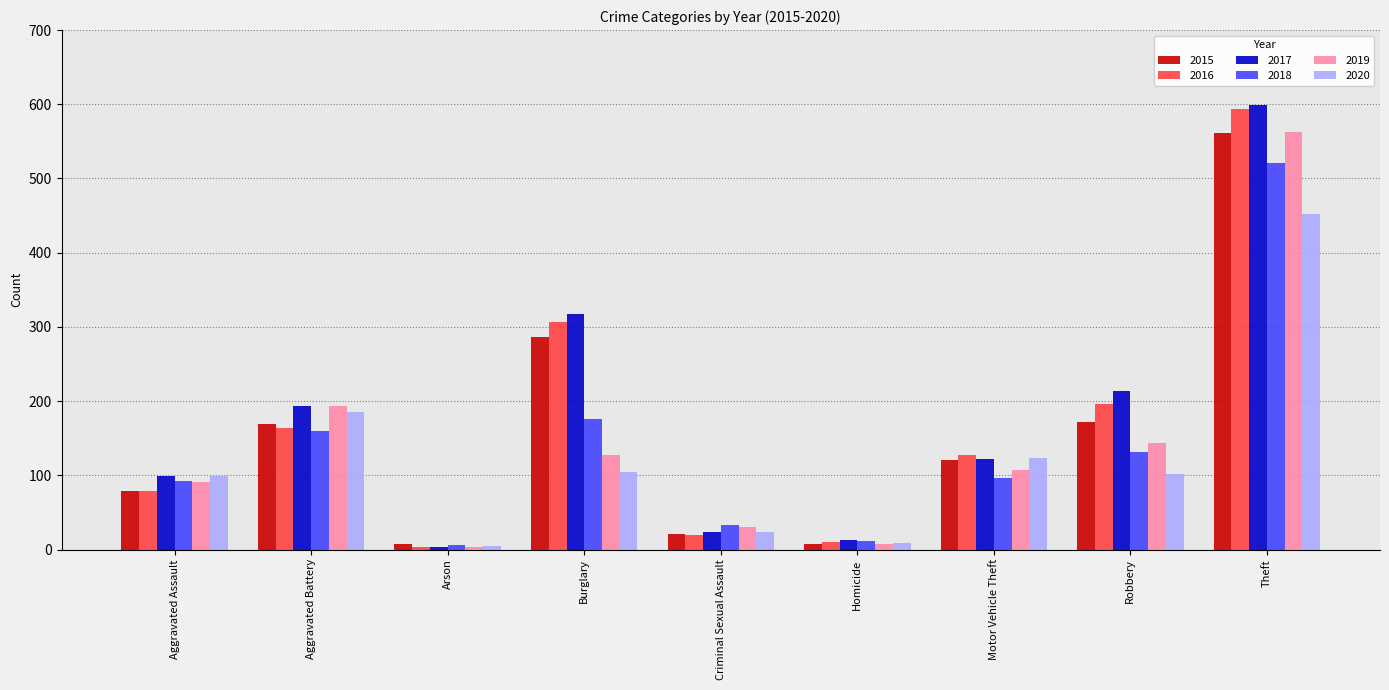

What is the label of the 2nd bar from the left?

Aggravated Battery